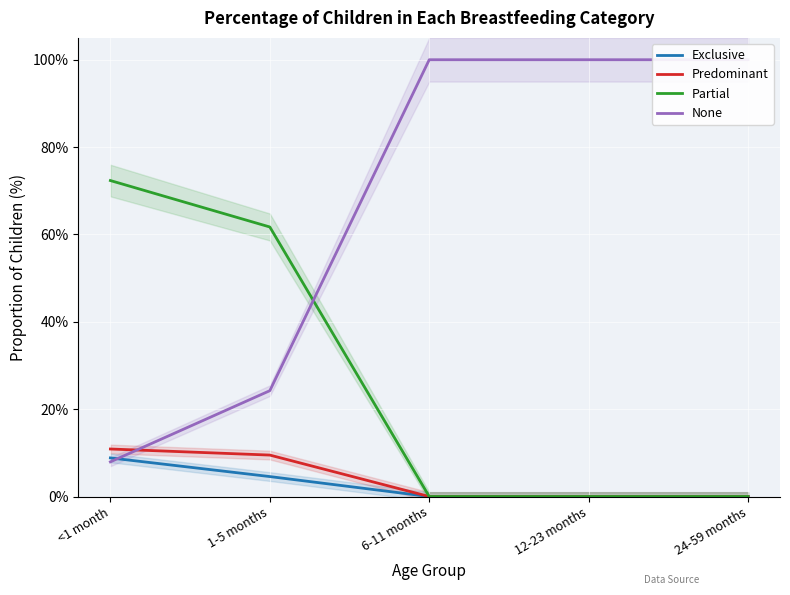

Which series has the largest total across all categories?

None